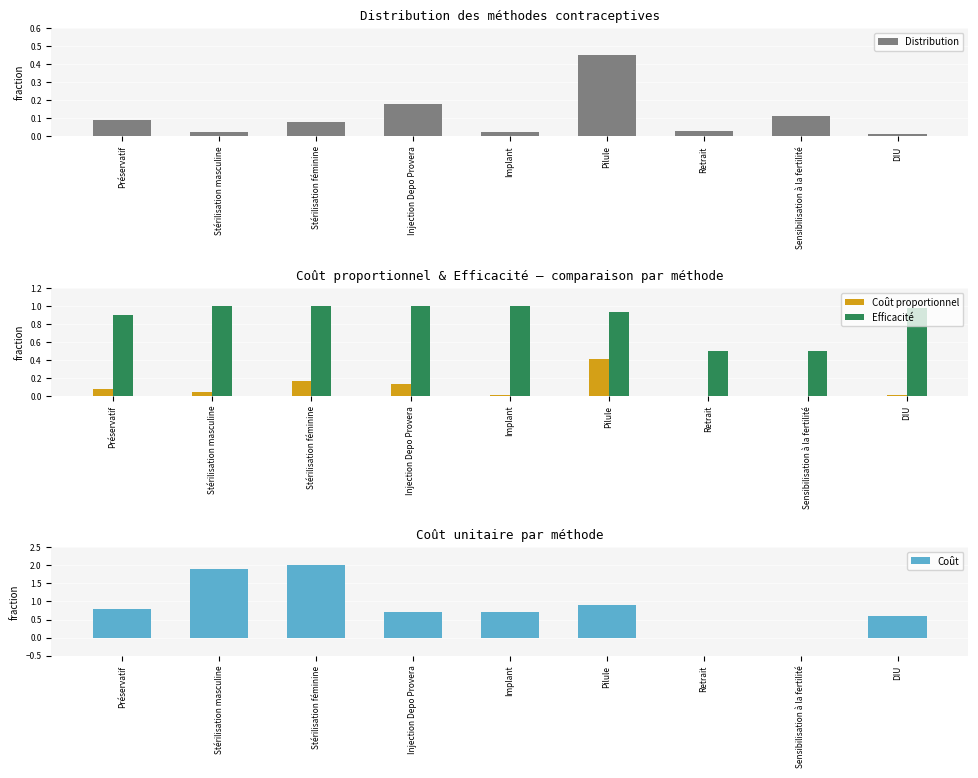

What is the difference between the maximum and minimum values in the Efficacité series?

0.5